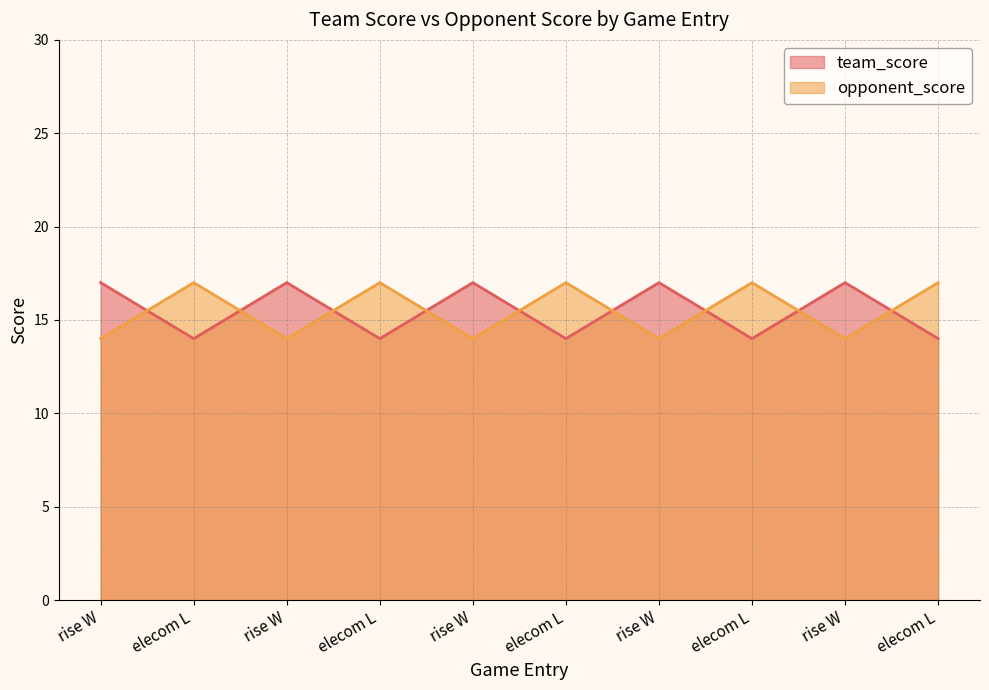

Is it true that opponent_score equals 6 at elecom L?

False